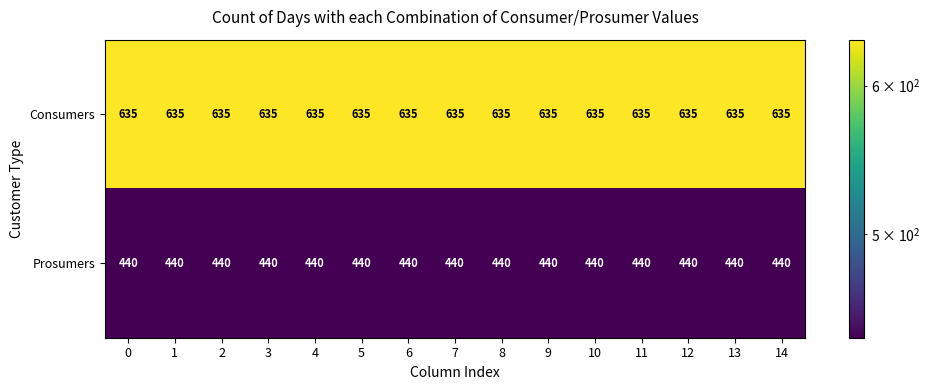

What is the average value of the Consumers series?

635